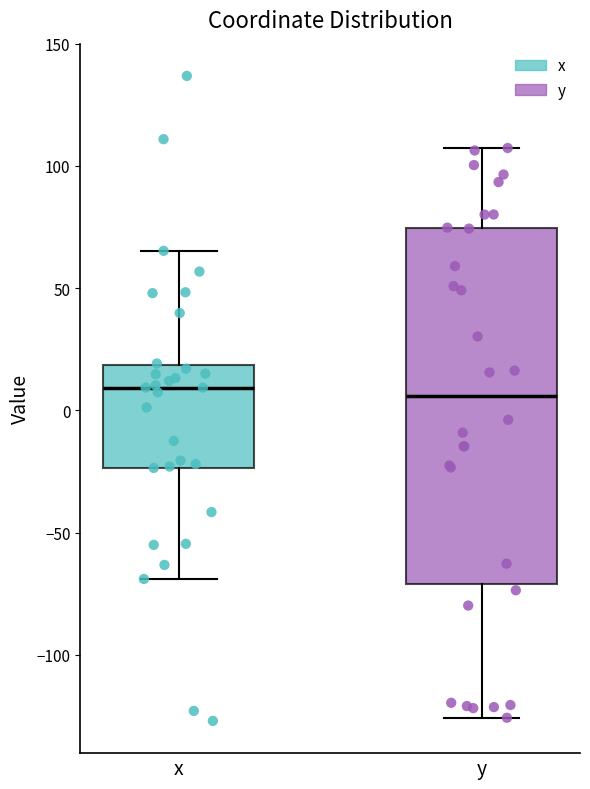

Where does the median line of the box for y sit on the y-axis? The values are not printed on the chart, so give them approximately, as read against the axis.

5